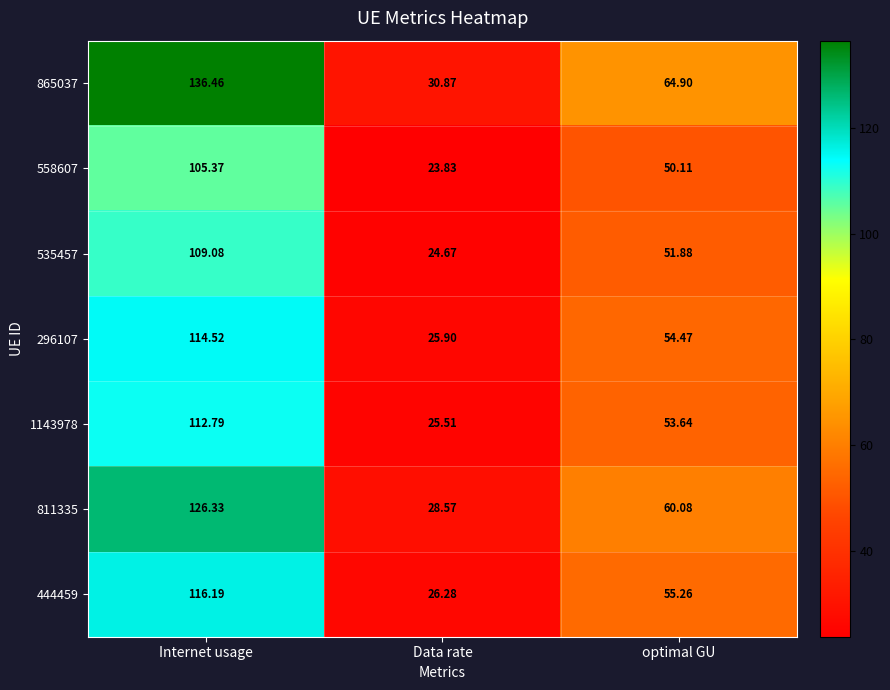

What is the minimum value shown in the chart?

23.8